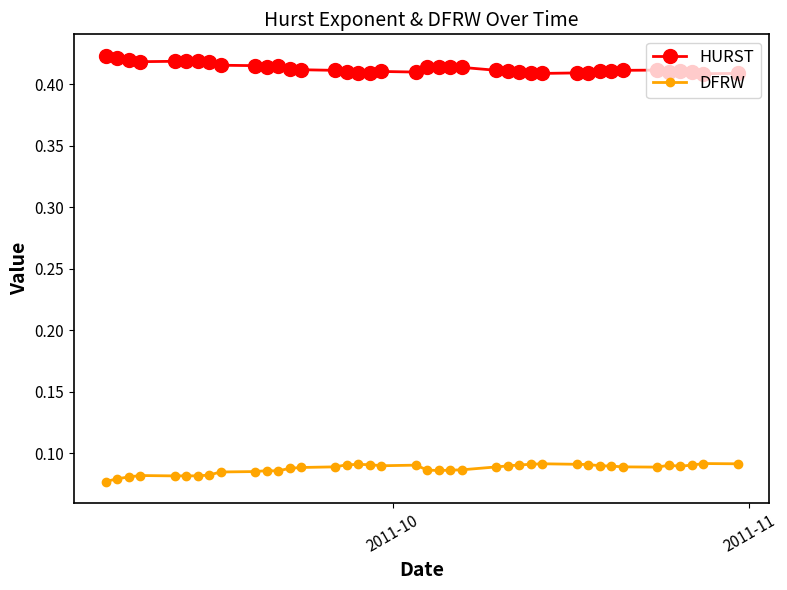

Count the number of data series in this chart.

2